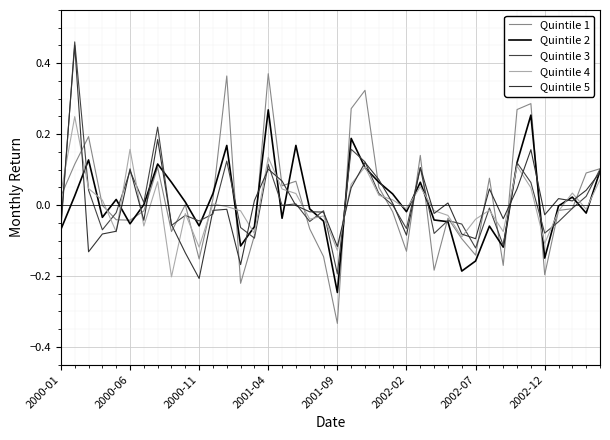

At how many categories does at least one series exceed 0?

29